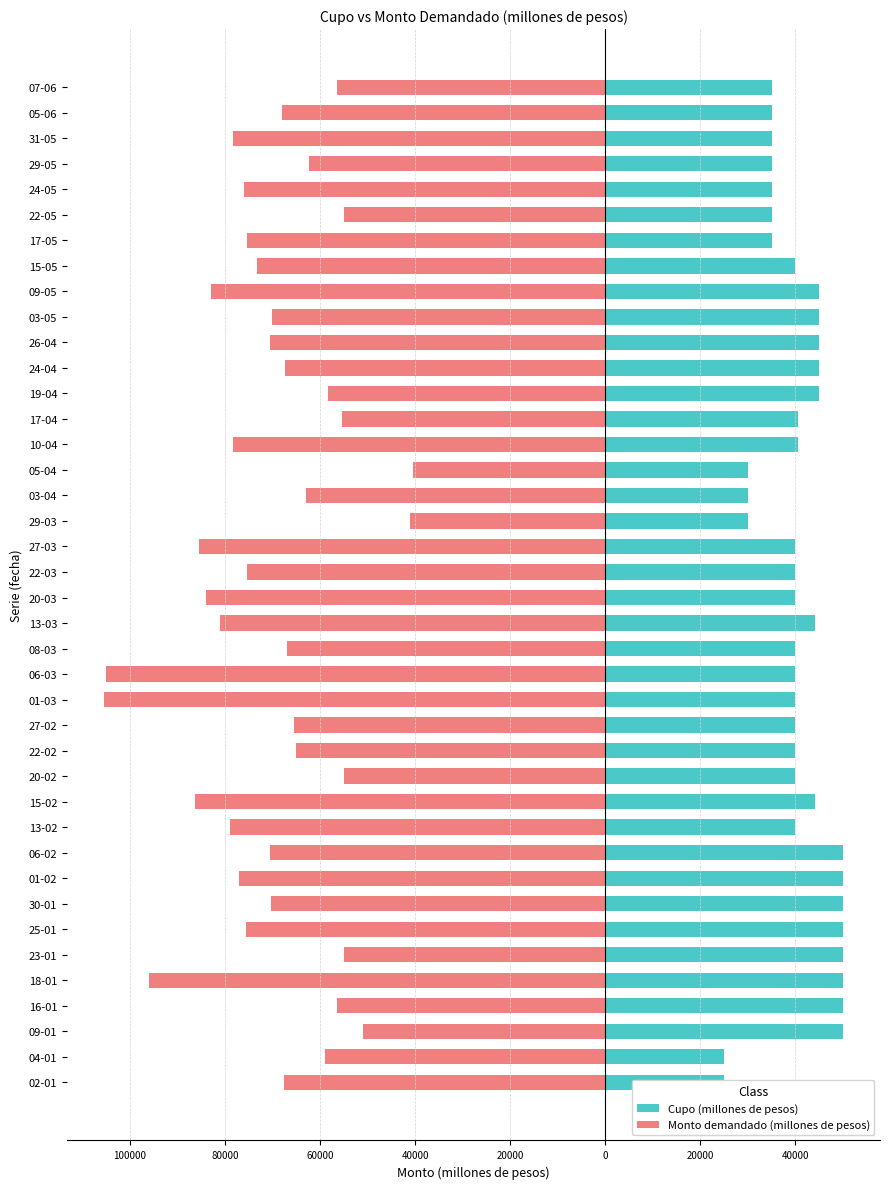

Is the value of Monto demandado (millones de pesos) at 04-01 greater than the value of Cupo (millones de pesos) at 31-05?

No